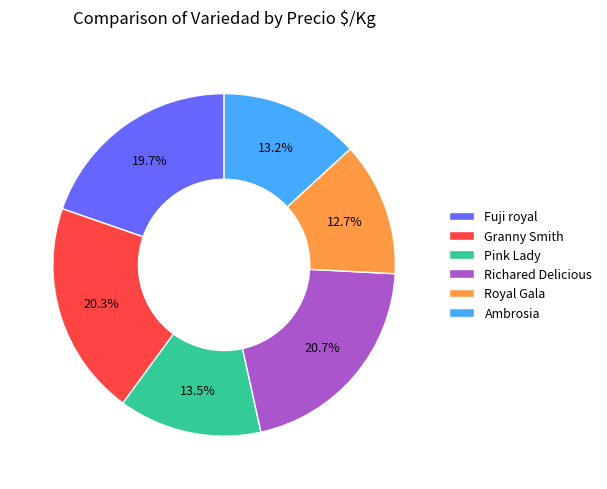

What is the ratio of the value at Pink Lady to the value at Granny Smith?

0.7